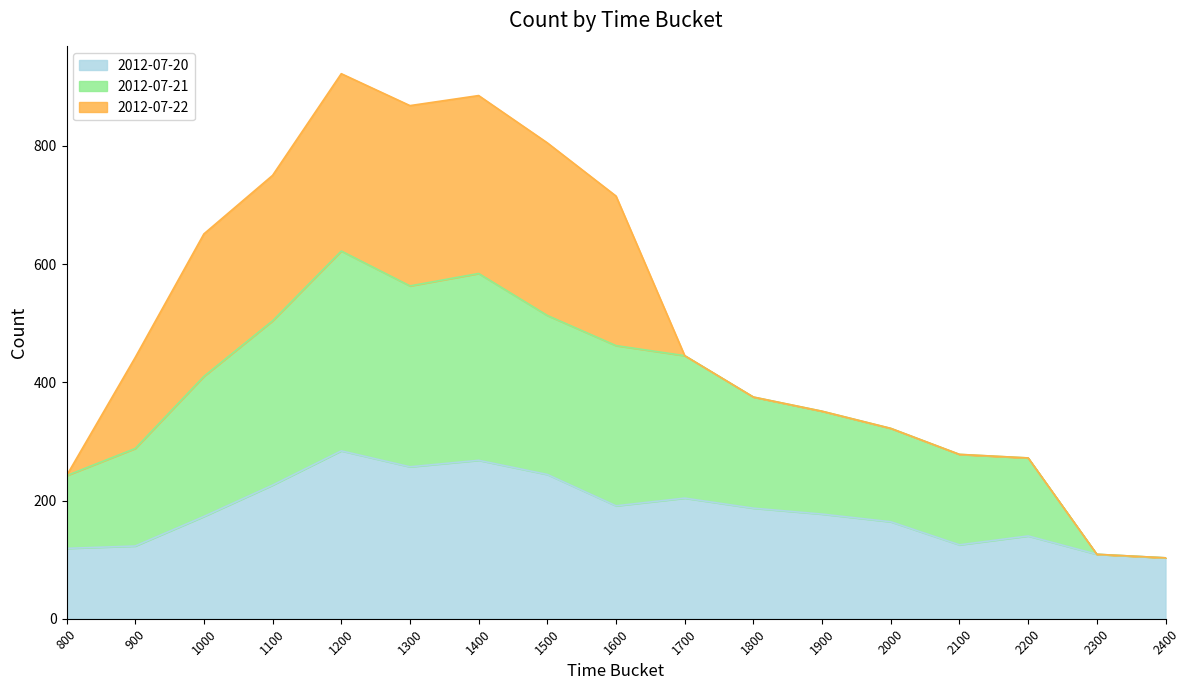

What is the lowest value of the 2012-07-20 series?

103